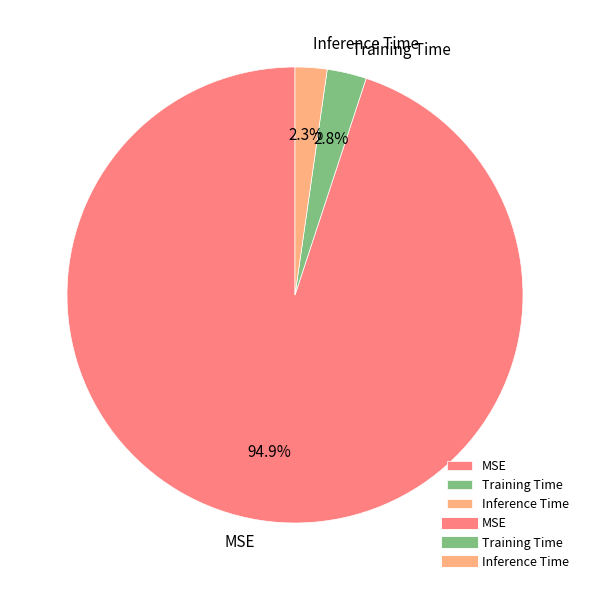

Is there any slice that represents more than half of the pie?

Yes